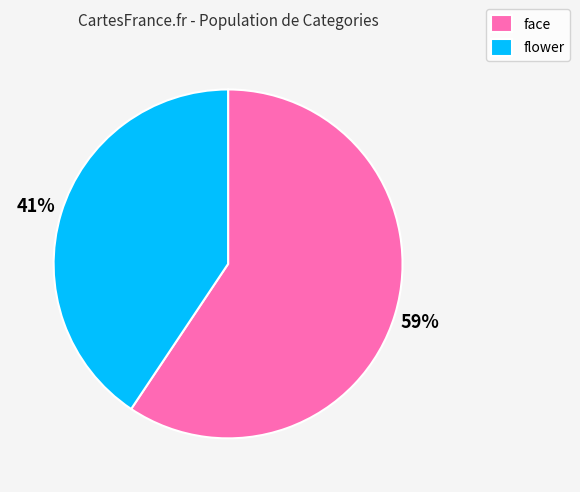

How many segments does this pie chart have?

2